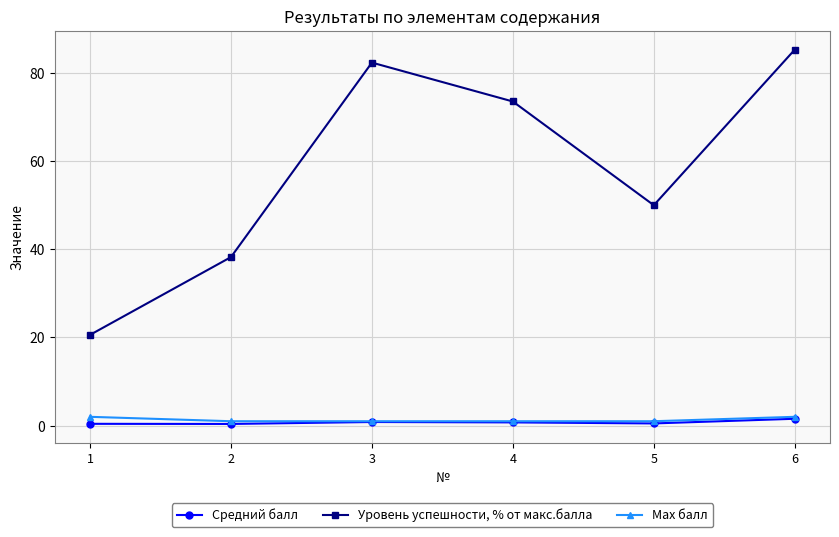

What is the sum of all Max балл values?

8.0